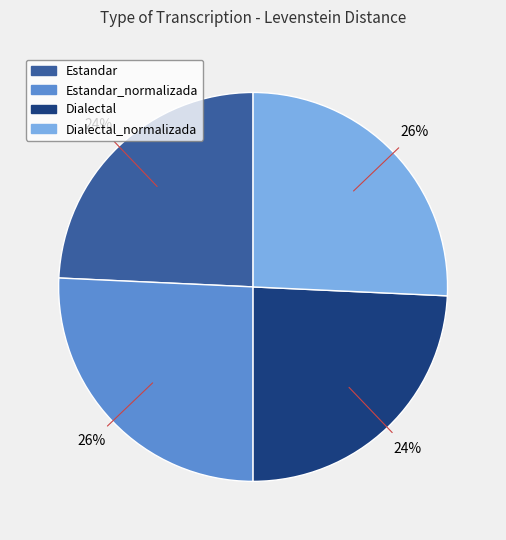

Is there any slice that represents more than half of the pie?

No